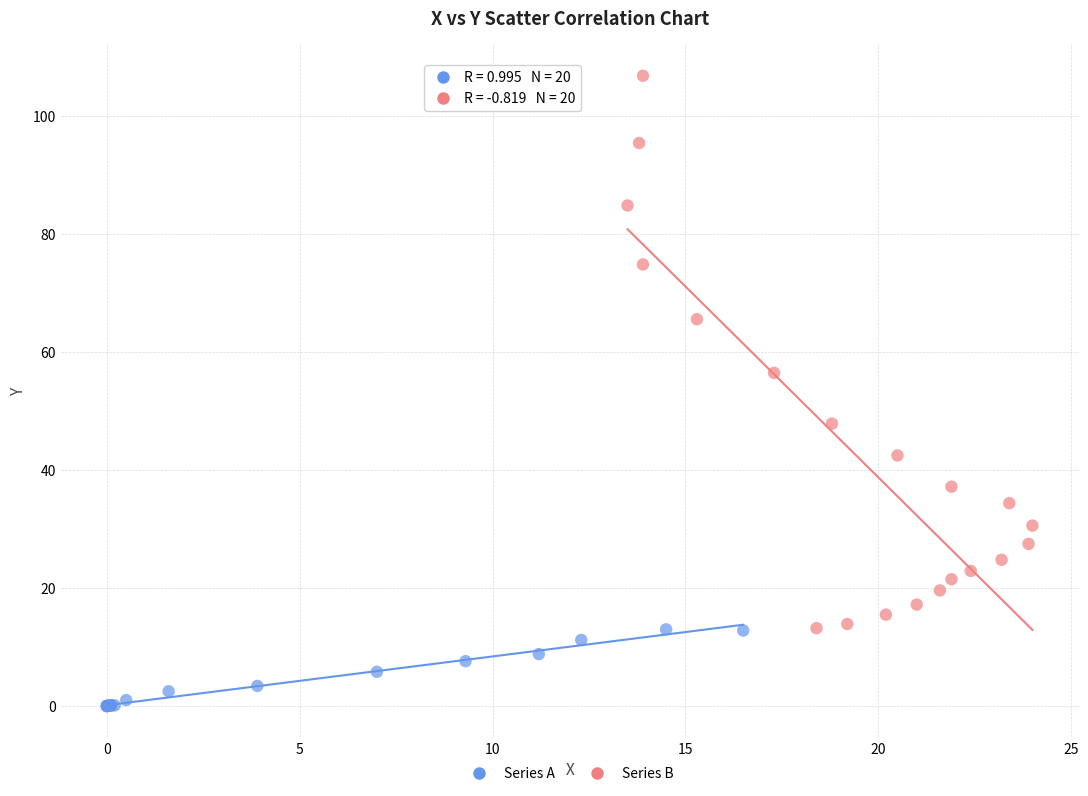

Which series has the widest spread of Y values?

Series B